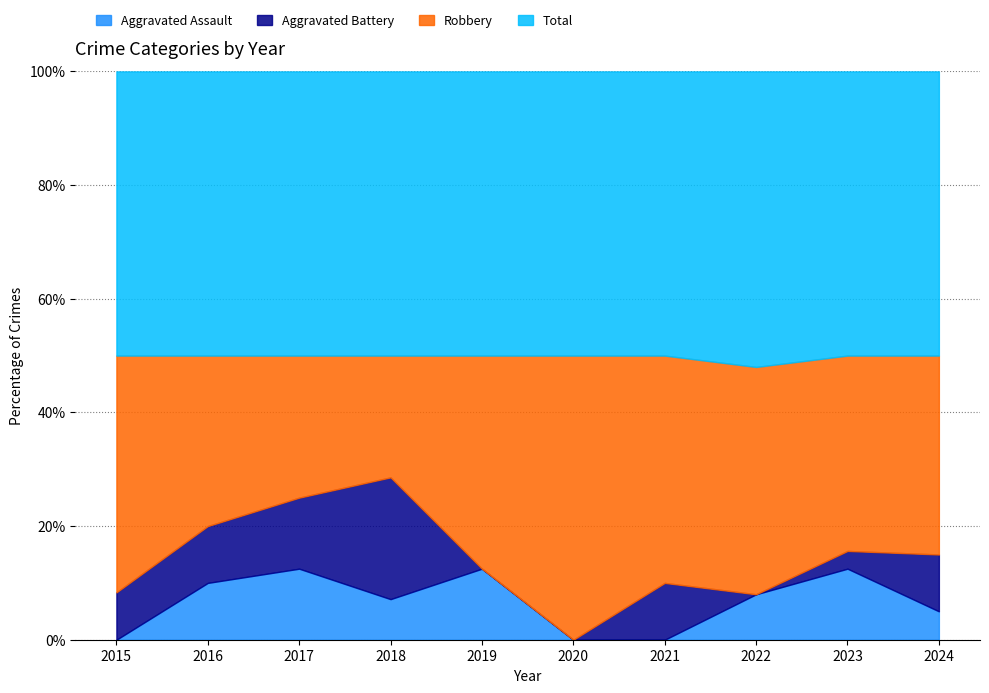

Reading left to right, what are all the values shown in this chart?

Aggravated Assault: 0	1	1	1	2	0	0	2	4	1
Aggravated Battery: 1	1	1	3	0	0	1	0	1	2
Robbery: 5	3	2	3	6	4	4	10	11	7
Total: 6	5	4	7	8	4	5	13	16	10